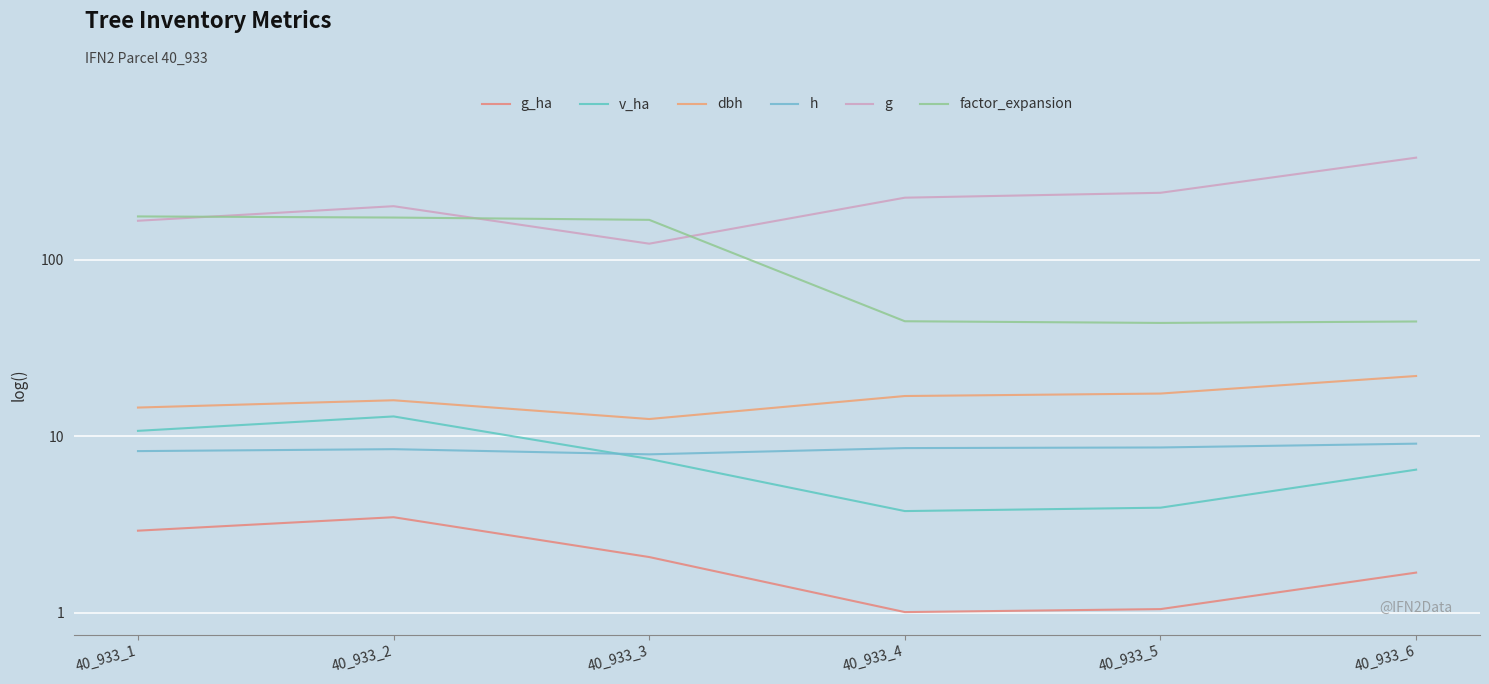

True or false: v_ha and g cross at least once.

False